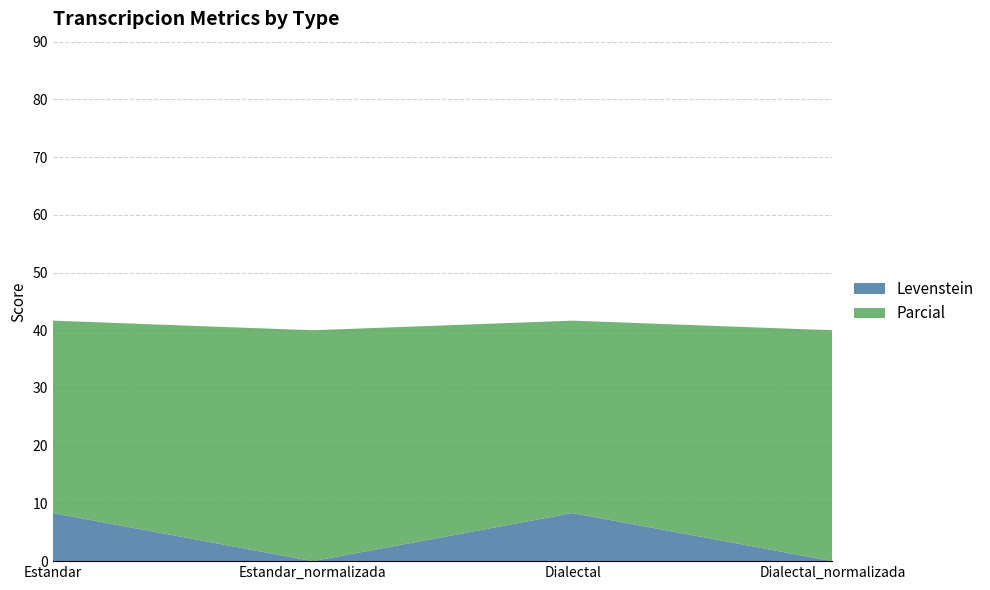

Reading left to right, transcribe all the data shown in this chart.

Levenstein: 8.3	0.0	8.3	0.0
Parcial: 33.3	40.0	33.3	40.0